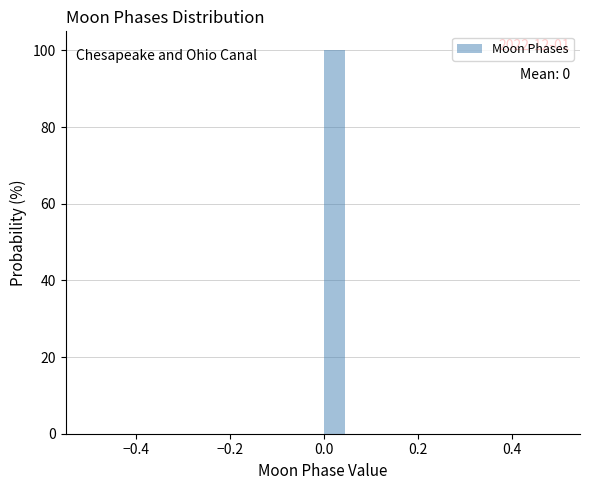

Read against the x-axis, roughly where is the centre of the tallest bar?

0.02